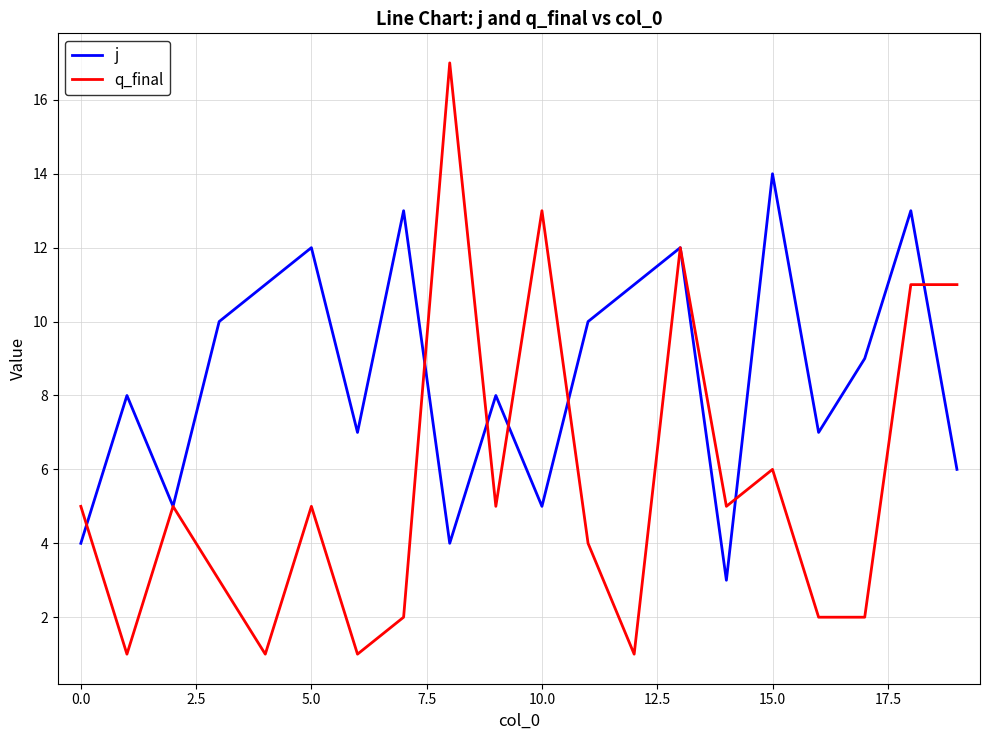

Which series has the largest total across all categories?

j